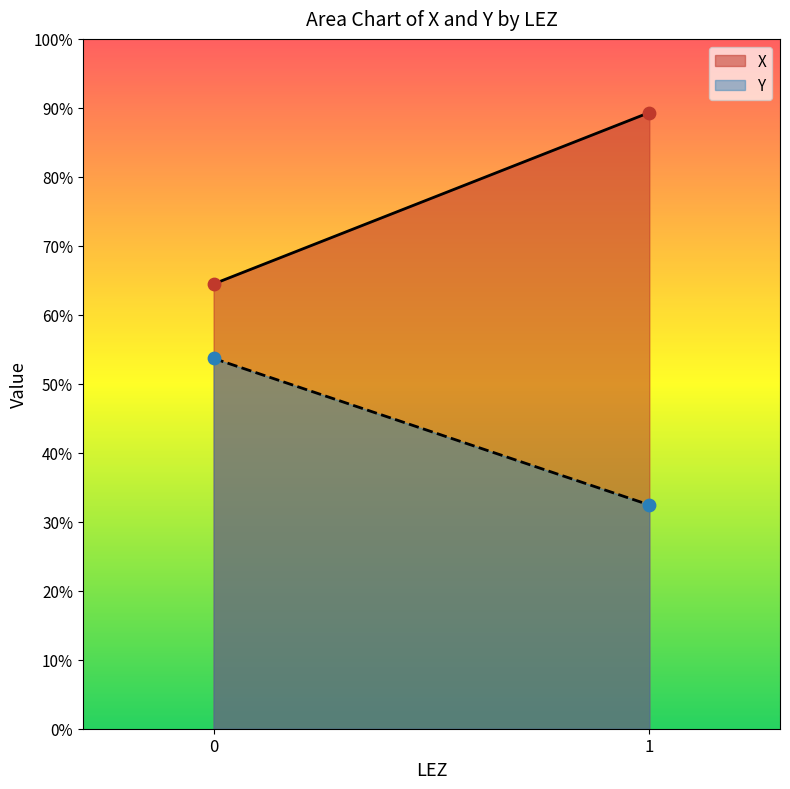

What are all the series names shown in the legend?

X, Y